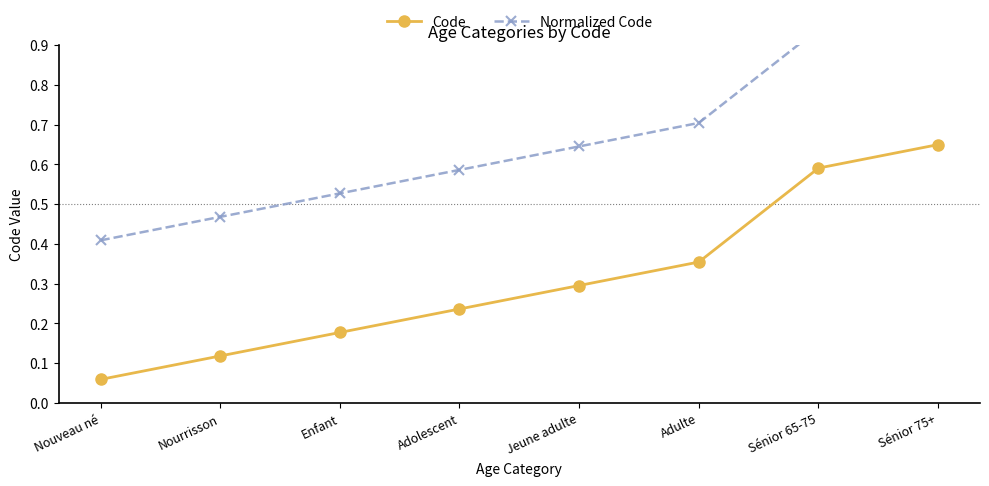

Which series has the largest range (max minus min)?

Code